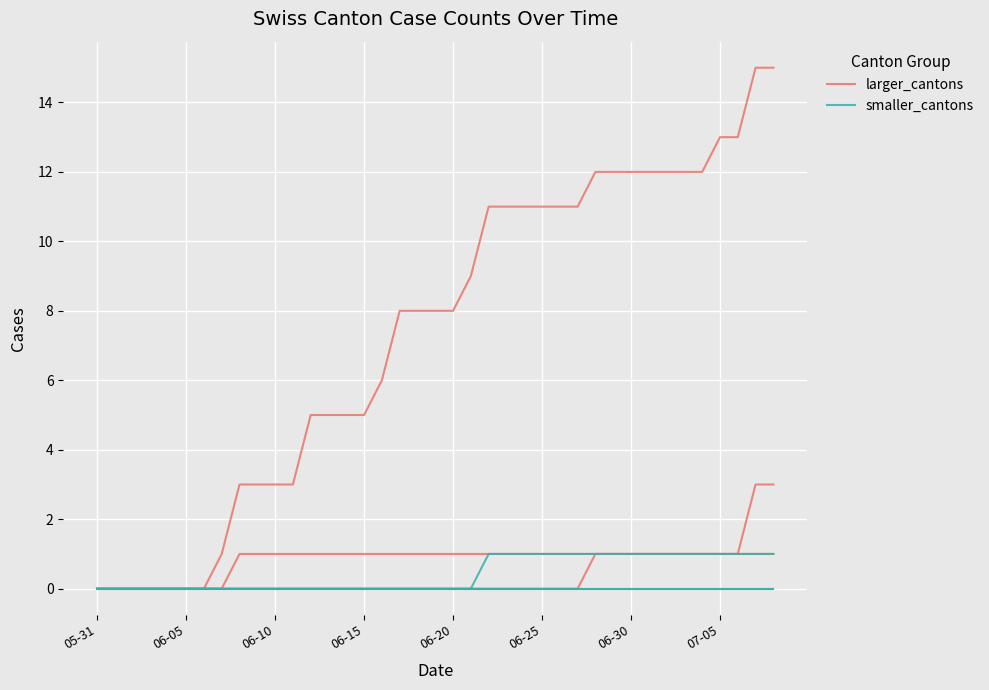

What is the greatest value displayed?

15